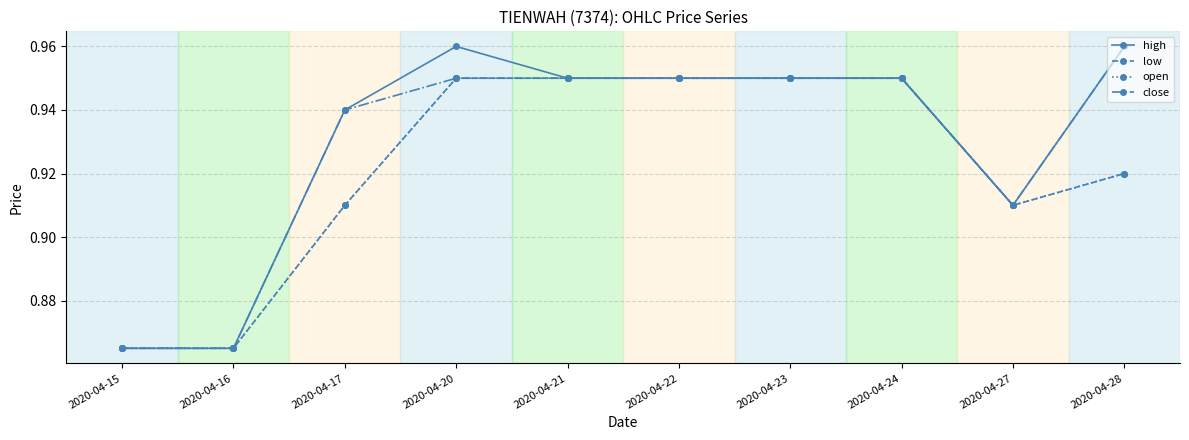

At which category does close reach its first local valley?

2020-04-27